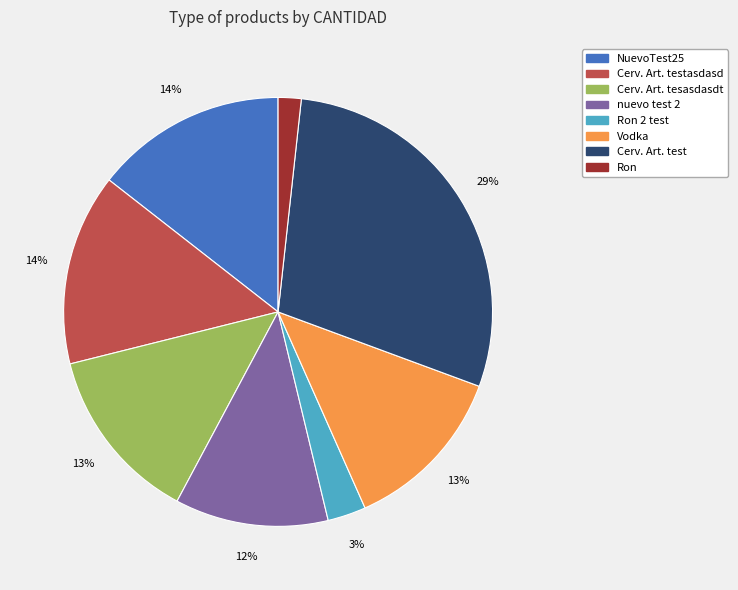

Is there a majority slice in this chart?

No